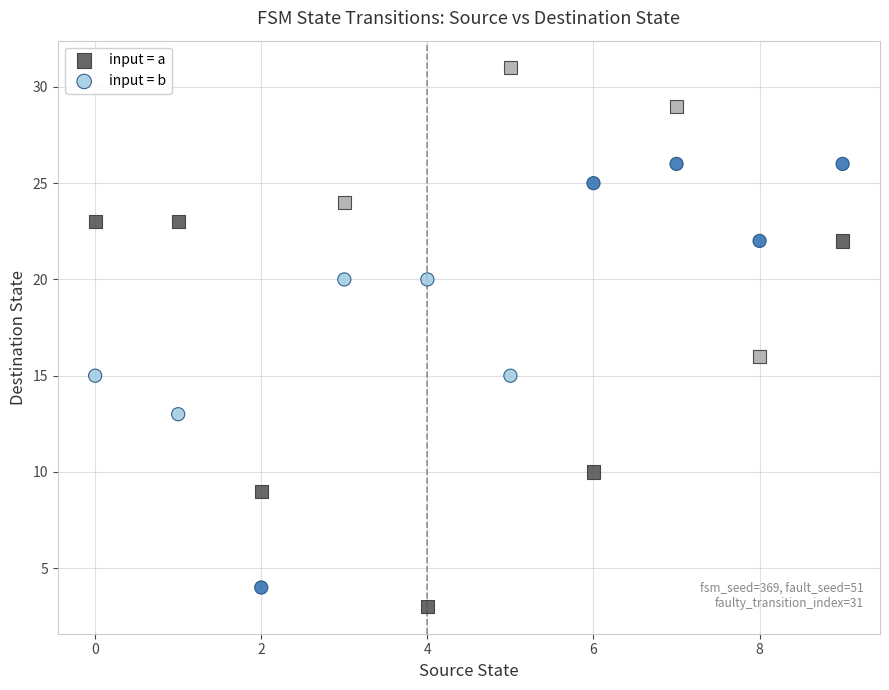

Which series reaches the minimum Y coordinate?

input = a